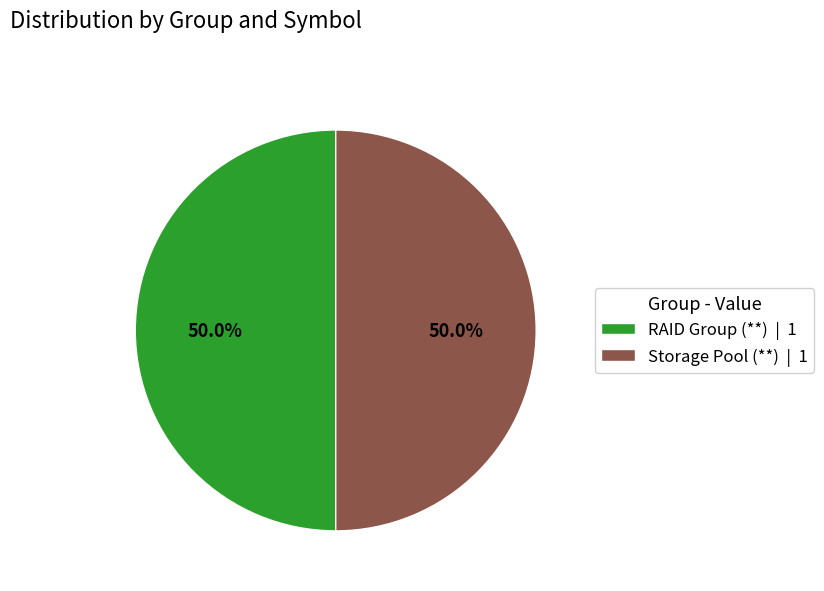

What portion of the pie excludes RAID Group (**) | 1?

50.0%